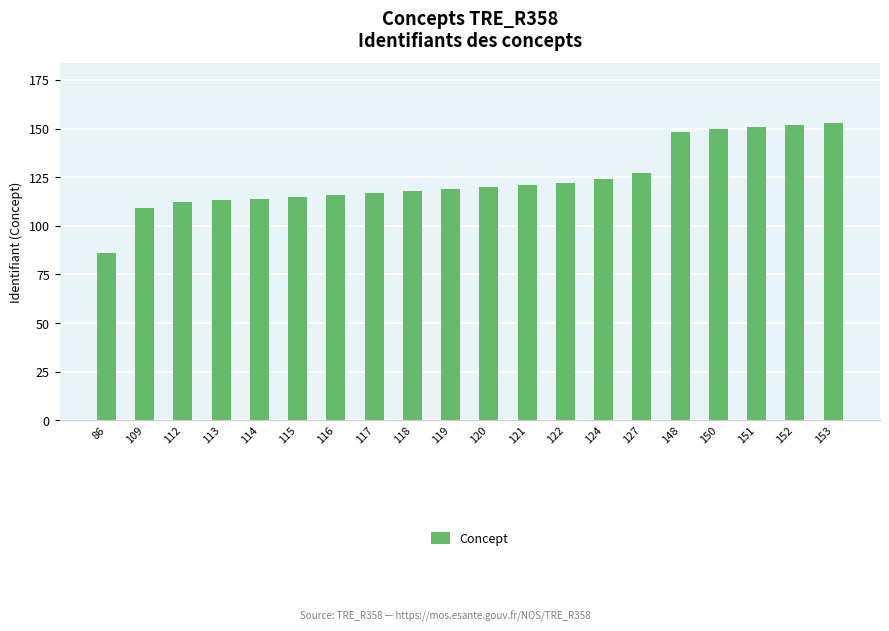

Reading left to right, what are all the values shown in this chart?

86	109	112	113	114	115	116	117	118	119	120	121	122	124	127	148	150	151	152	153